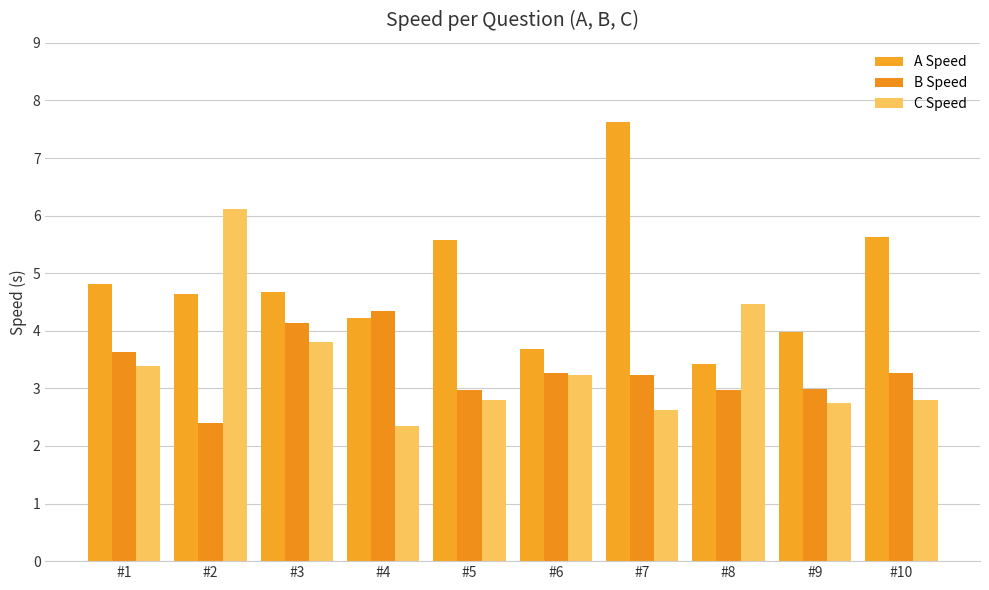

What is the smallest value displayed?

2.4